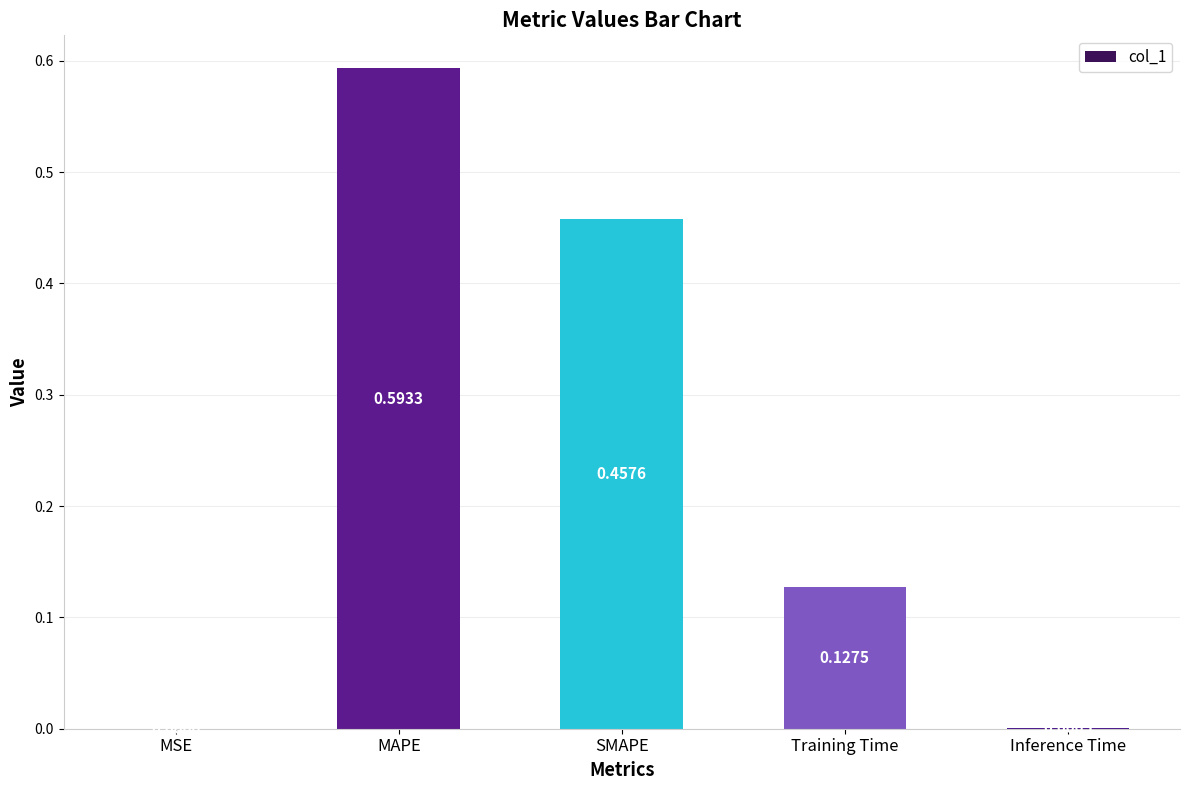

Where is the data nearest to the value 0?

MSE